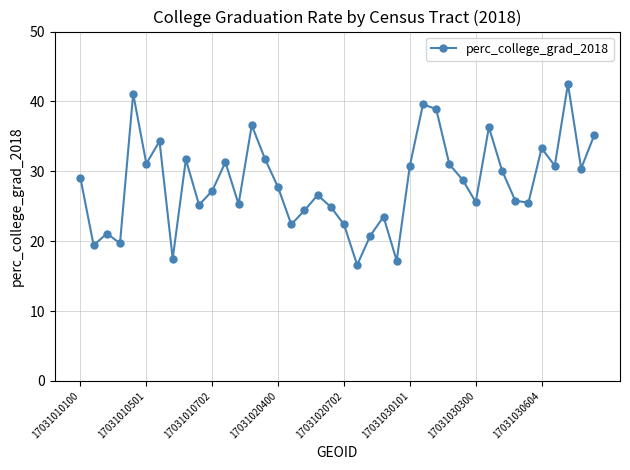

True or false: the data has more than 2 interior local peaks.

True